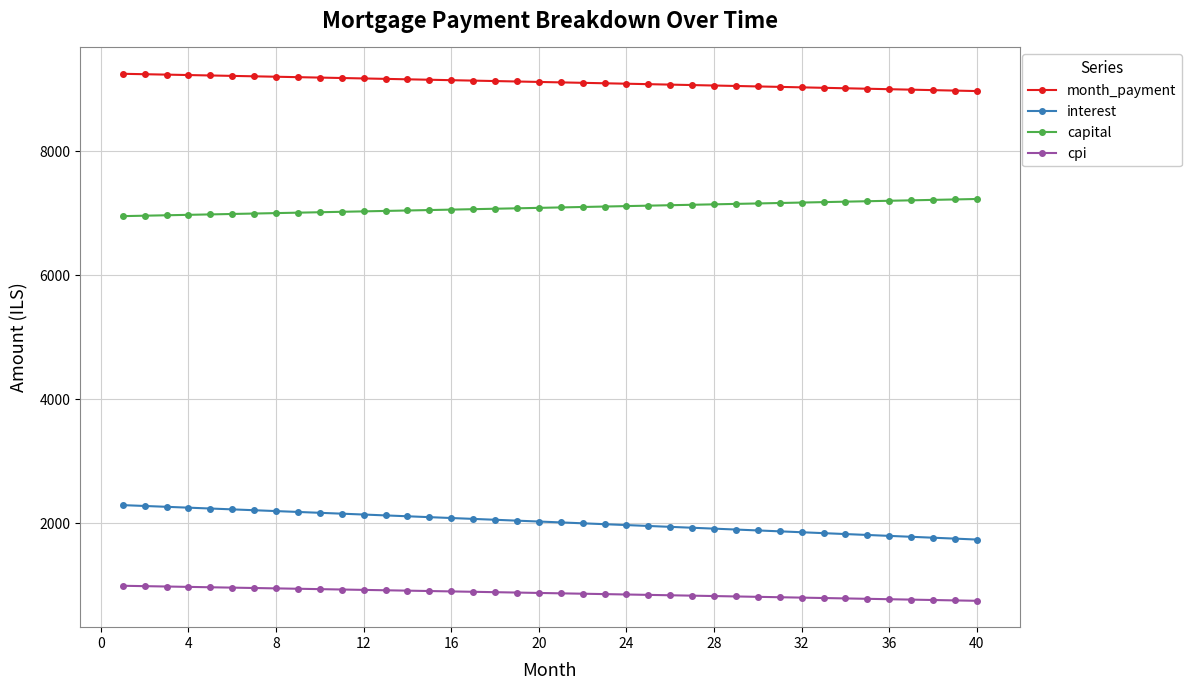

Which series has the largest total across all categories?

month_payment